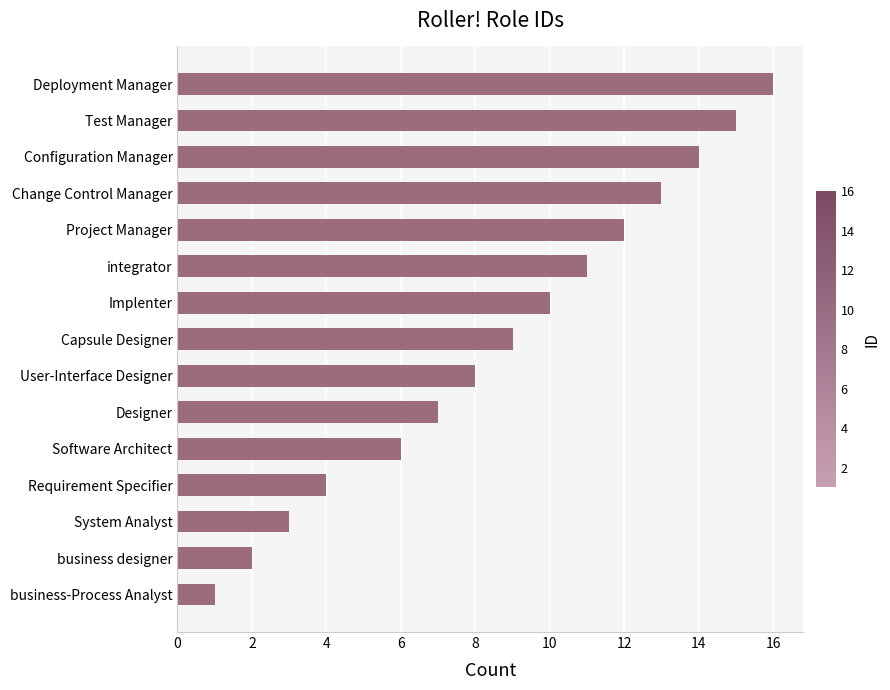

Where is the data nearest to the value 8?

User-Interface Designer